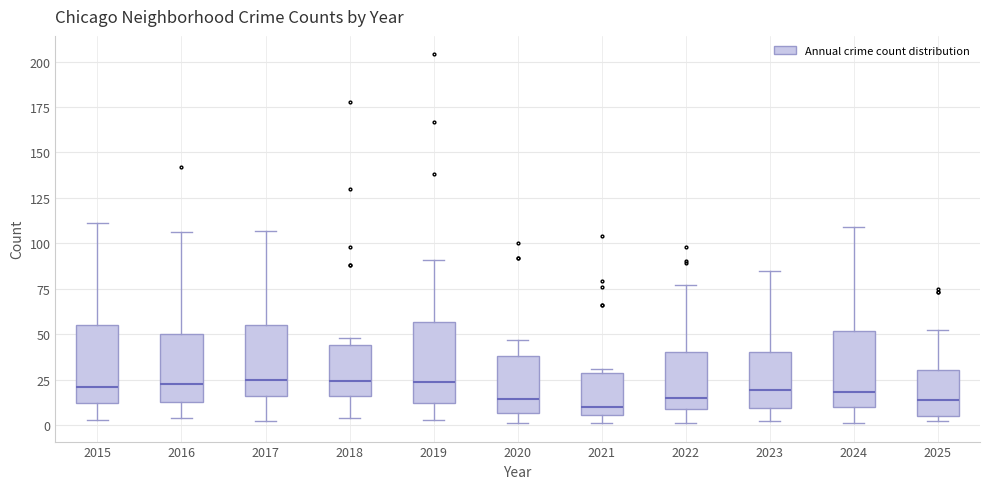

Where does the lower whisker of the box at x = 2018 end on the y-axis? The values are not printed on the chart, so give them approximately, as read against the axis.

5